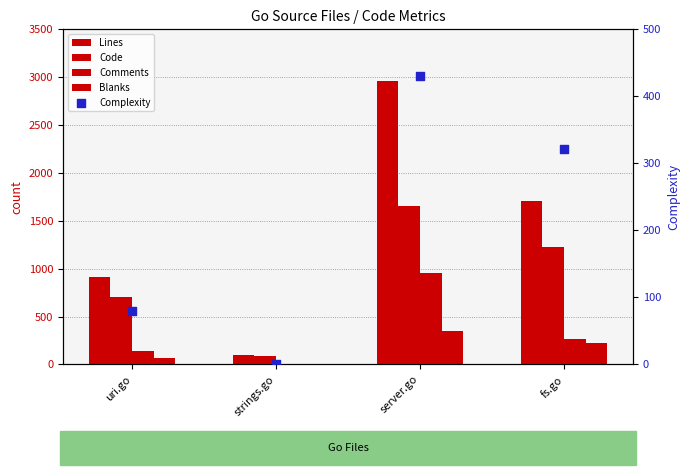

Which series has the widest spread of Y values?

Lines